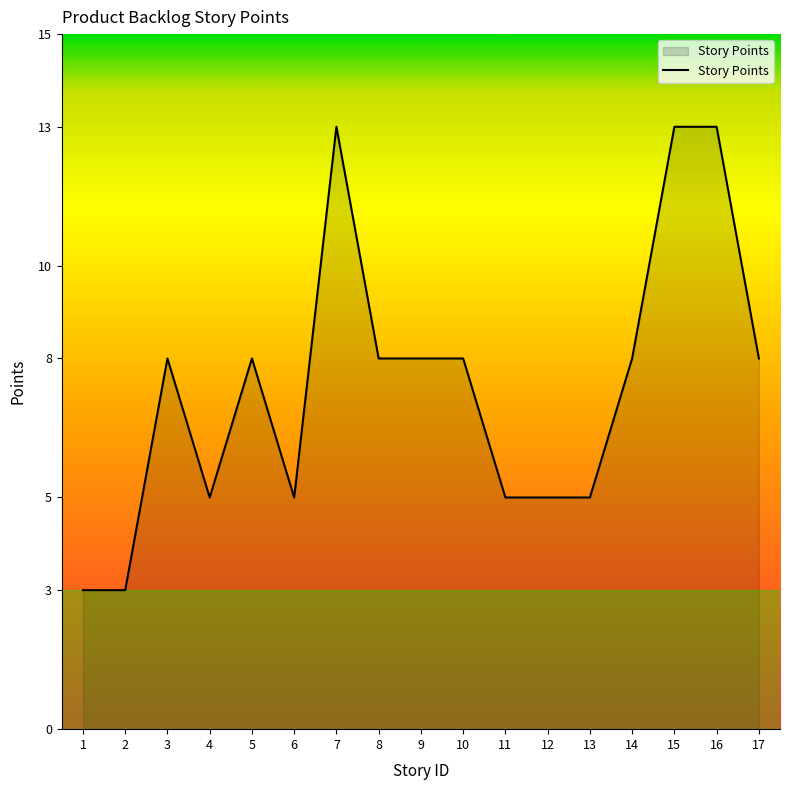

Reading right to left, what are all the values shown in this chart?

17=8	16=13	15=13	14=8	13=5	12=5	11=5	10=8	9=8	8=8	7=13	6=5	5=8	4=5	3=8	2=3	1=3